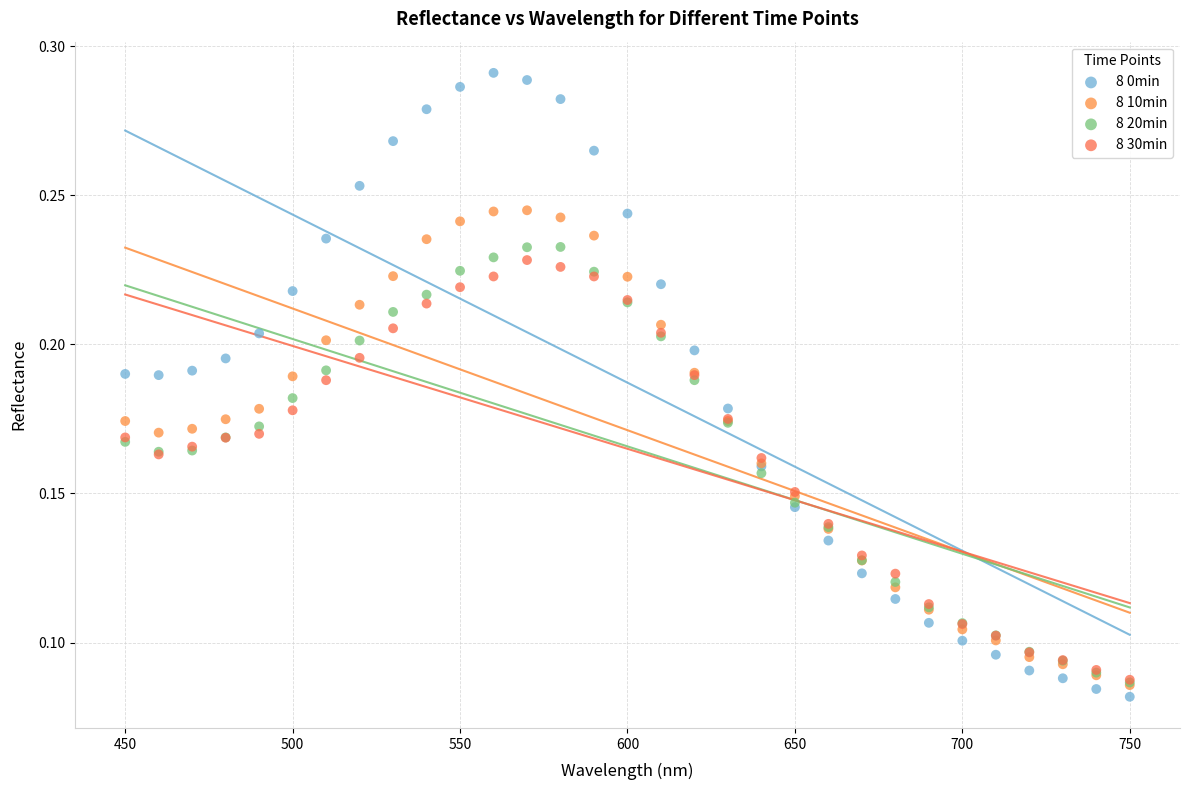

Which series reaches the maximum Y coordinate?

8 0min